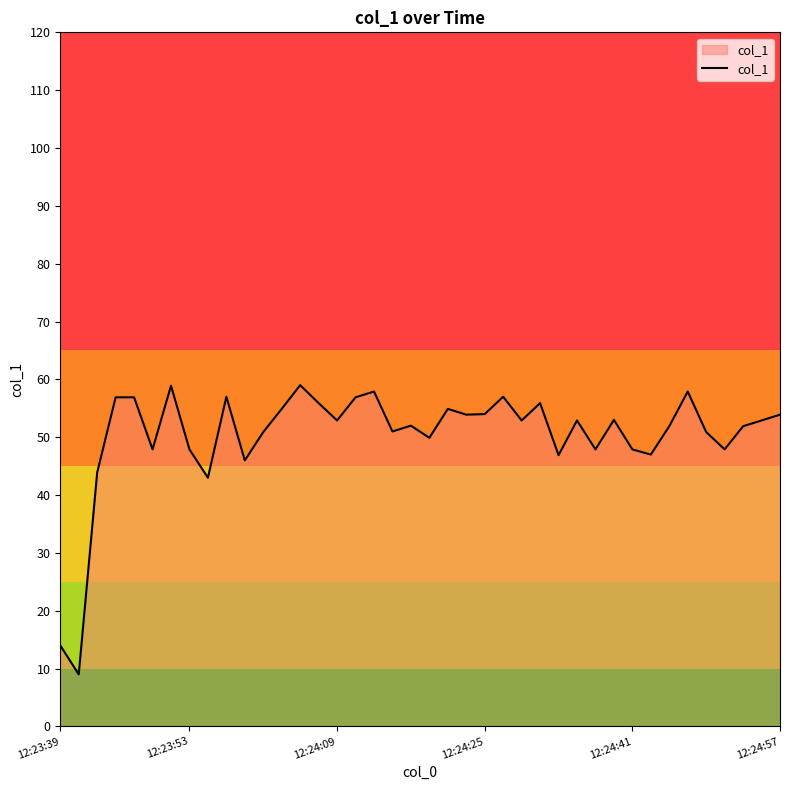

How many lines are shown in the chart?

1